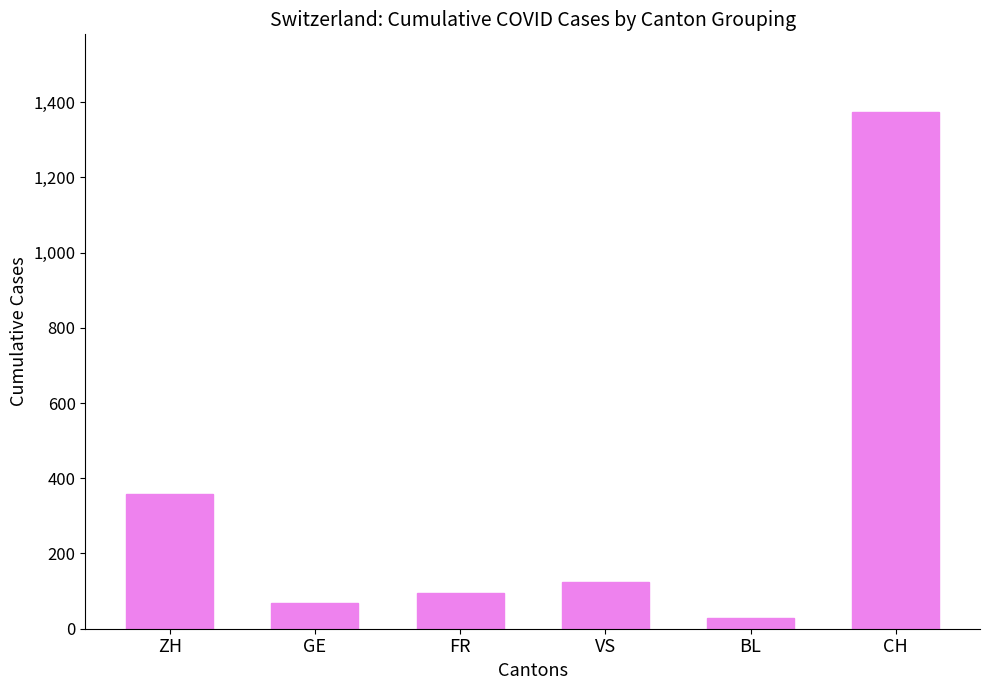

How many values are below 124?

3